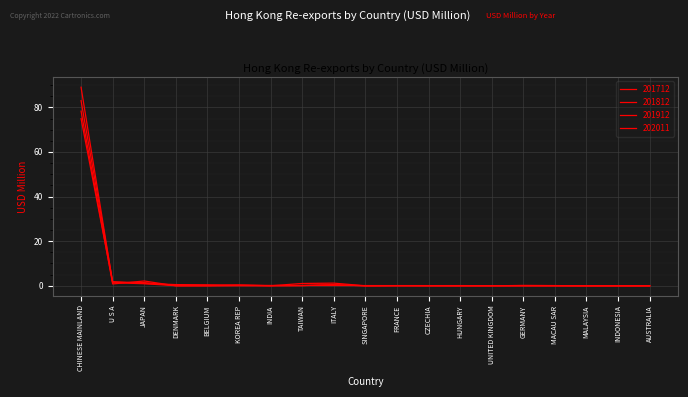

How many intersections are there between 201812 and 201712?

7